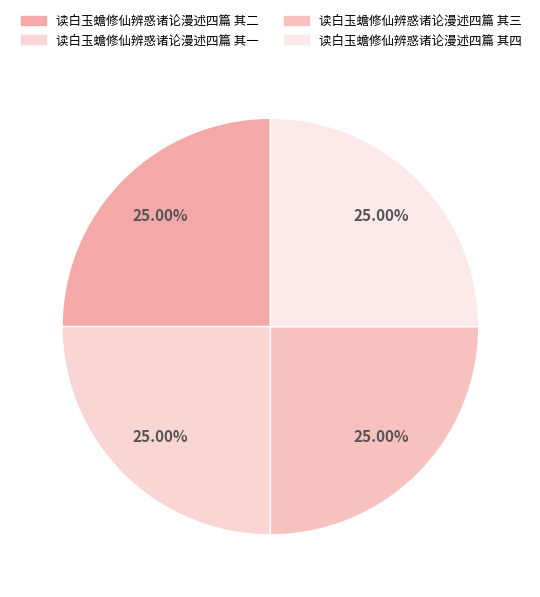

Which slice is the largest?

读白玉蟾修仙辨惑诸论漫述四篇 其四